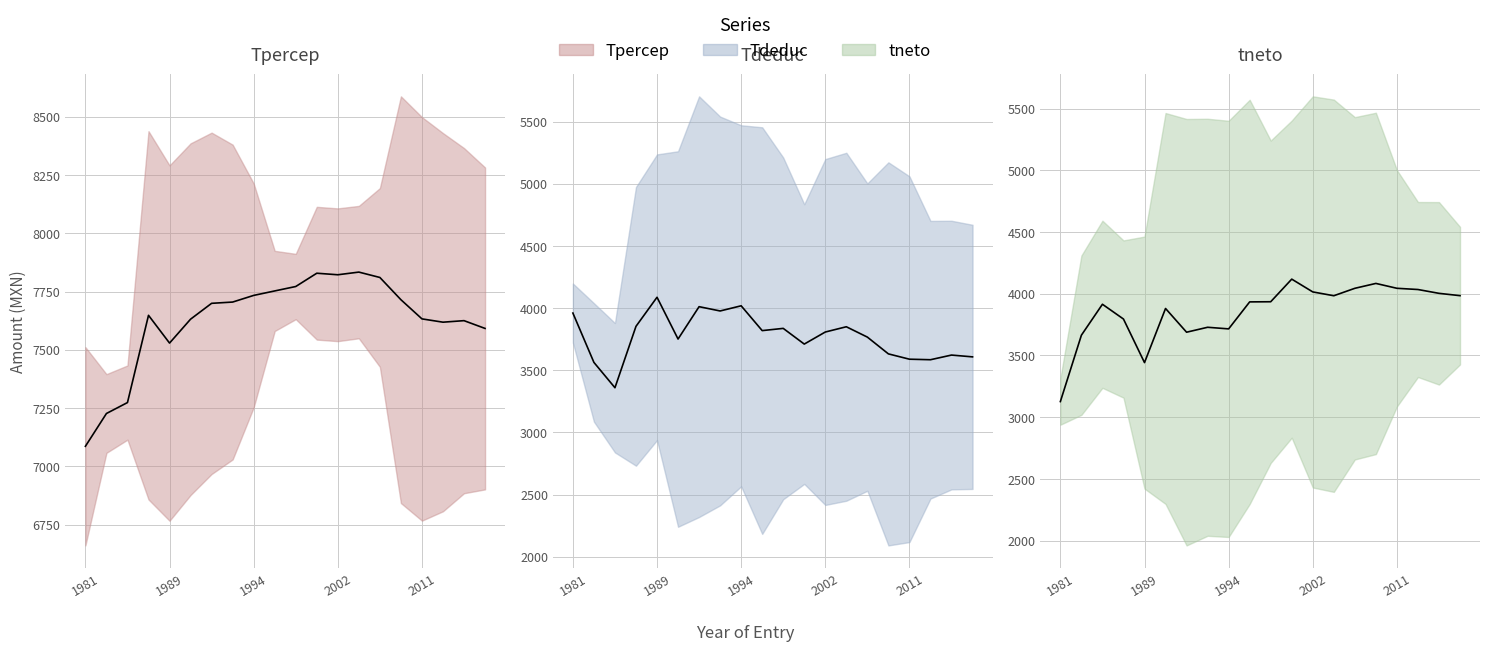

At how many categories does at least one series exceed 4516?

20